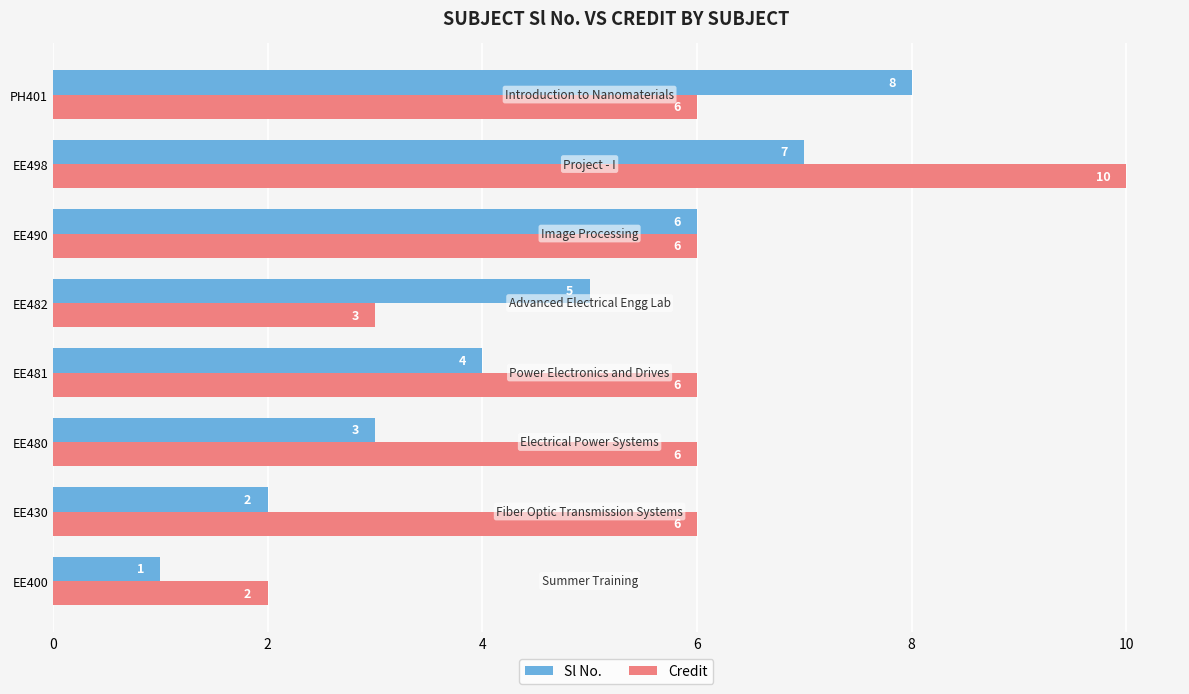

Which series has the largest range (max minus min)?

Credit